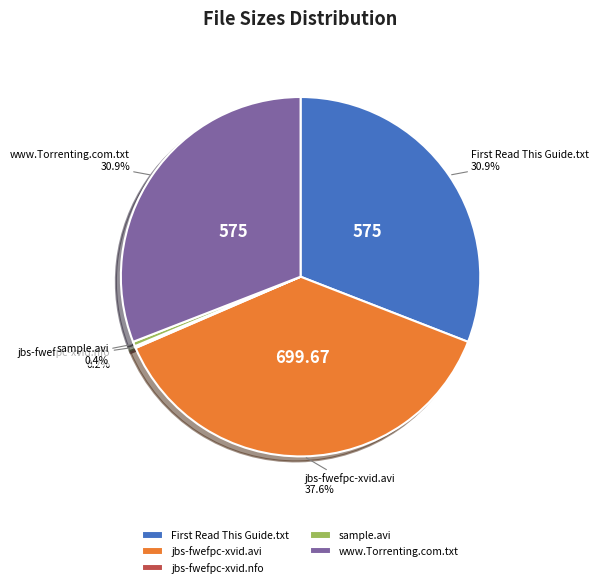

Is it true that jbs-fwefpc-xvid.avi is 38% of the pie?

True